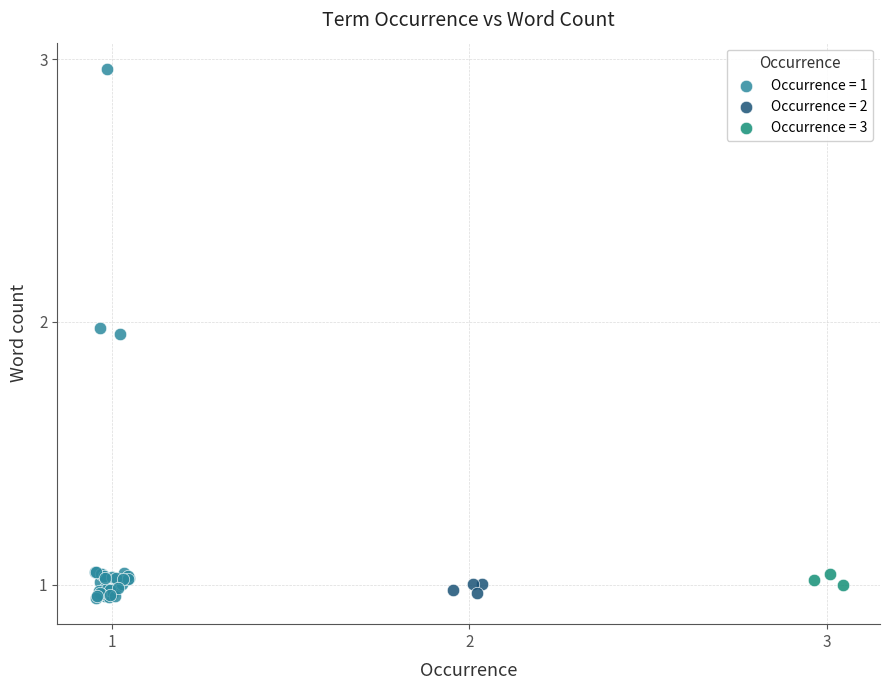

Which series has the largest Y range (max minus min)?

Occurrence = 1